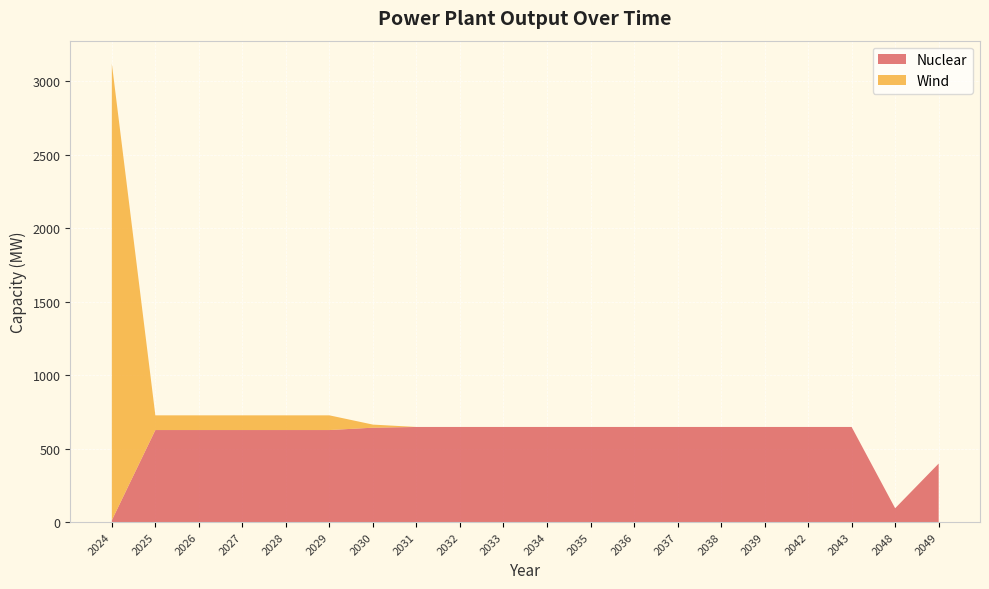

Reading left to right, list all the values displayed in this chart.

Nuclear: 2024=12	2025=626	2026=626	2027=626	2028=626	2029=626	2030=642	2031=647	2032=647	2033=647	2034=647	2035=647	2036=647	2037=647	2038=647	2039=647	2042=647	2043=647	2048=94	2049=398
Wind: 2024=3107	2025=100	2026=100	2027=100	2028=100	2029=100	2030=21	2031=0	2032=0	2033=0	2034=0	2035=0	2036=0	2037=0	2038=0	2039=0	2042=0	2043=0	2048=0	2049=0